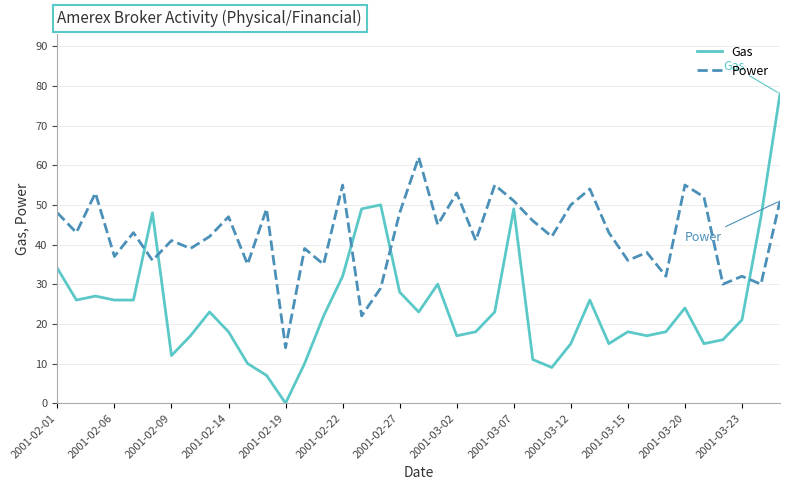

How many lines are shown in the chart?

2